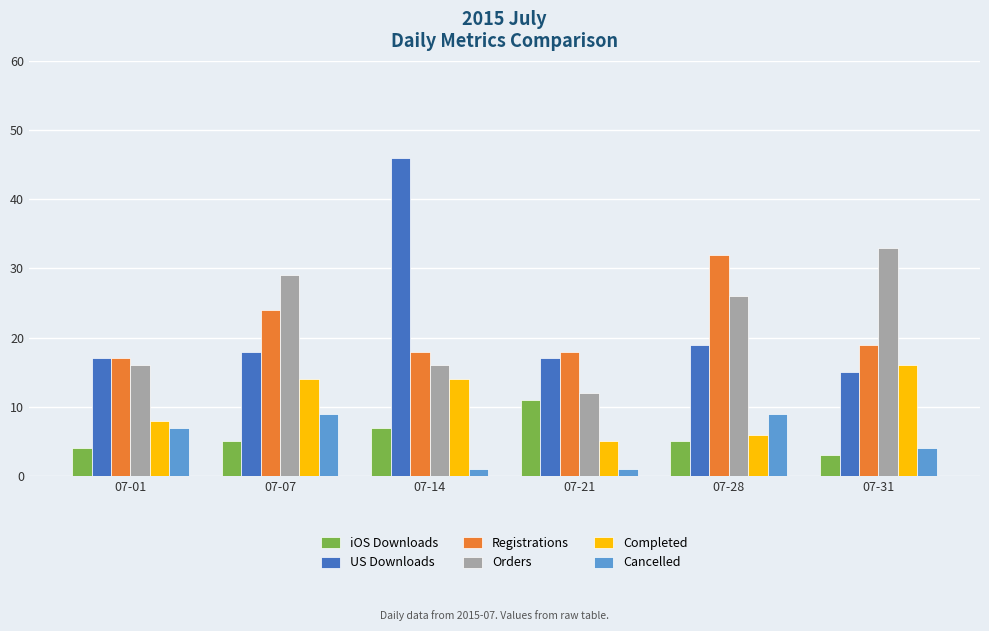

Reading left to right, what are all the values shown in this chart?

iOS Downloads: 4	5	7	11	5	3
US Downloads: 17	18	46	17	19	15
Registrations: 17	24	18	18	32	19
Orders: 16	29	16	12	26	33
Completed: 8	14	14	5	6	16
Cancelled: 7	9	1	1	9	4